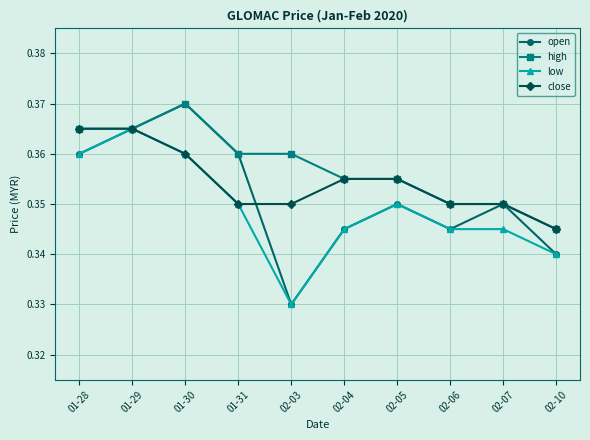

At which label does high reach its peak?

01-30